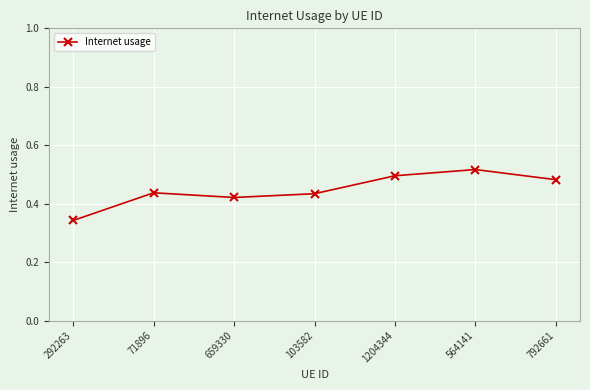

What is the sum of all values?

3.1